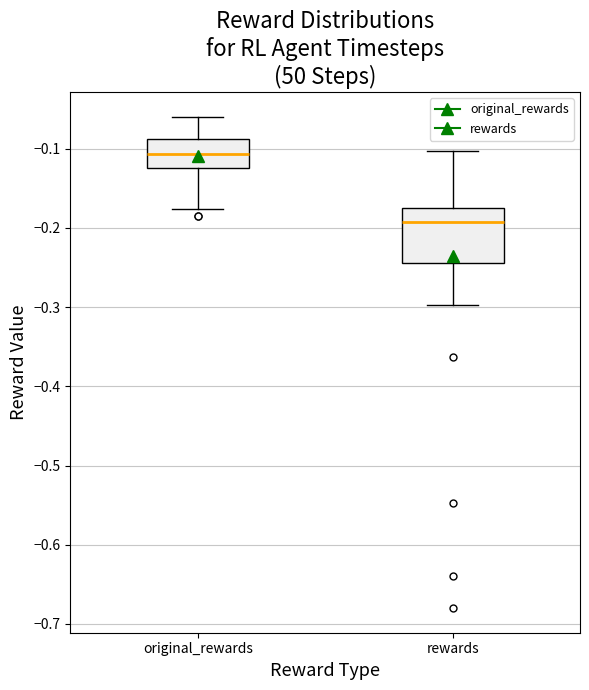

Reading left to right, read every box against the y-axis: the position of its median line, the range the box covers, and the ends of its whiskers. The values are not printed on the chart, so give them approximately, as read against the axis.

original_rewards: median -0.11, box -0.12 to -0.09, whiskers -0.18 to -0.06
rewards: median -0.19, box -0.24 to -0.17, whiskers -0.30 to -0.10